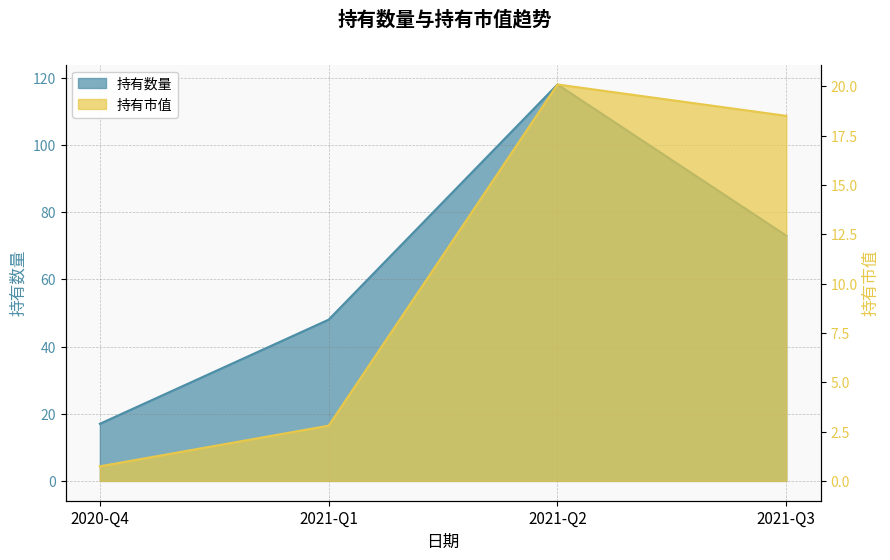

At which label does 持有数量 first exceed 73?

2021-Q2